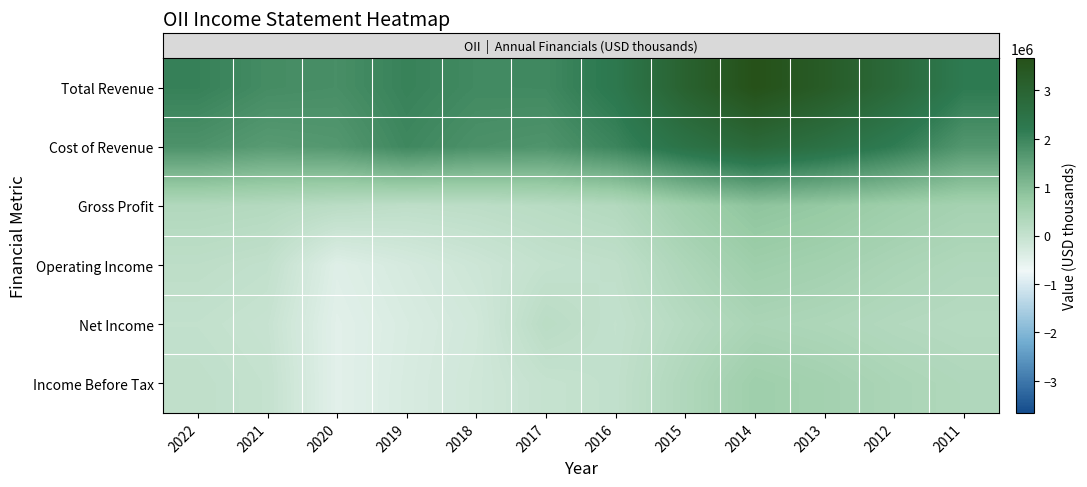

Reading left to right, what are all the values shown in this chart?

row_0: 2022=2066100	2021=1869300	2020=1827900	2019=2048100	2018=1909500	2017=1921500	2016=2271600	2015=3062800	2014=3659600	2013=3287000	2012=2782600	2011=2192700
row_1: 2022=1758700	2021=1605200	2020=1663900	2019=1949900	2018=1780300	2017=1726900	2016=1992400	2015=2457300	2014=2800400	2013=2521500	2012=2154700	2011=1683900
row_2: 2022=307400	2021=264100	2020=163900	2019=98200	2018=129200	2017=194600	2016=279200	2015=605400	2014=859200	2013=765500	2012=627900	2011=508800
row_3: 2022=110900	2021=39800	2020=-446100	2019=-290700	2018=-145500	2017=10700	2016=70800	2015=373800	2014=628300	2013=545100	2012=428600	2011=334800
row_4: 2022=25900	2021=-49300	2020=-496800	2019=-348400	2018=-212300	2017=166400	2016=24600	2015=231000	2014=428300	2013=371500	2012=289000	2011=235700
row_5: 2022=79100	2021=-5700	2020=-498900	2019=-330800	2018=-185800	2017=-17800	2016=43300	2015=336300	2014=623500	2013=542300	2012=421900	2011=337900